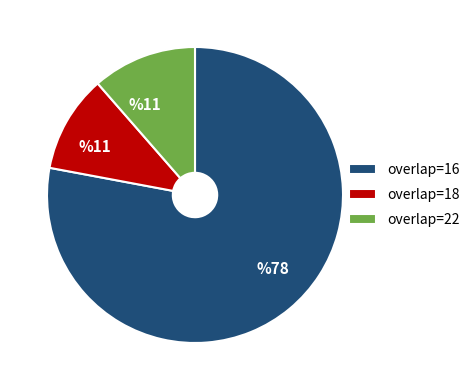

Does any single category account for the majority?

Yes